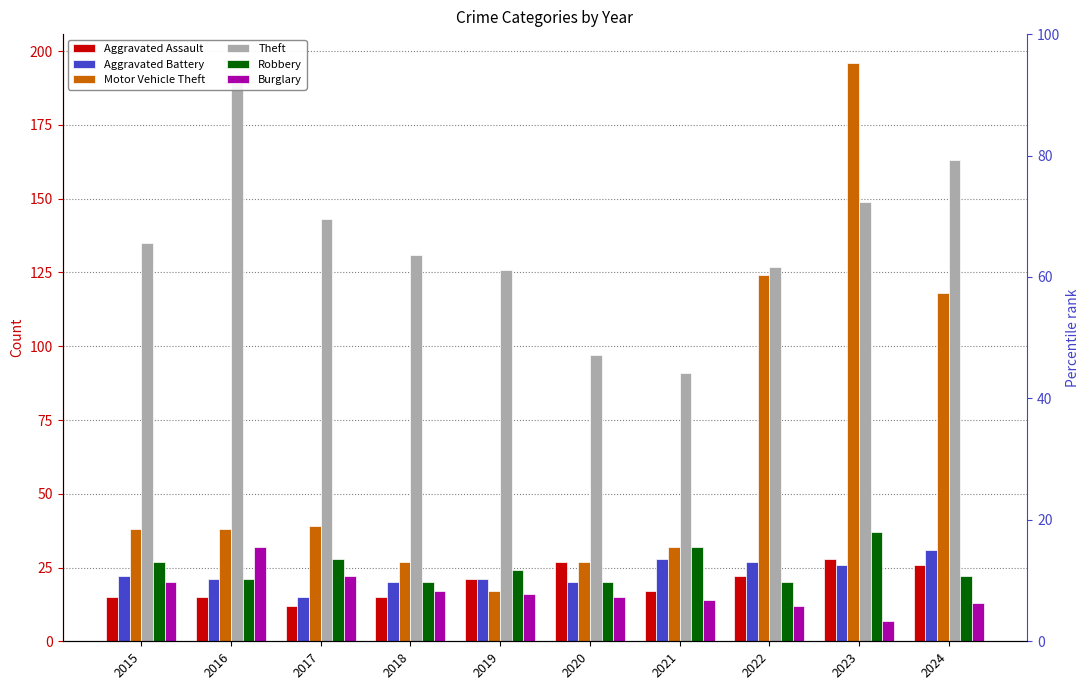

How many bars are there in total?

60